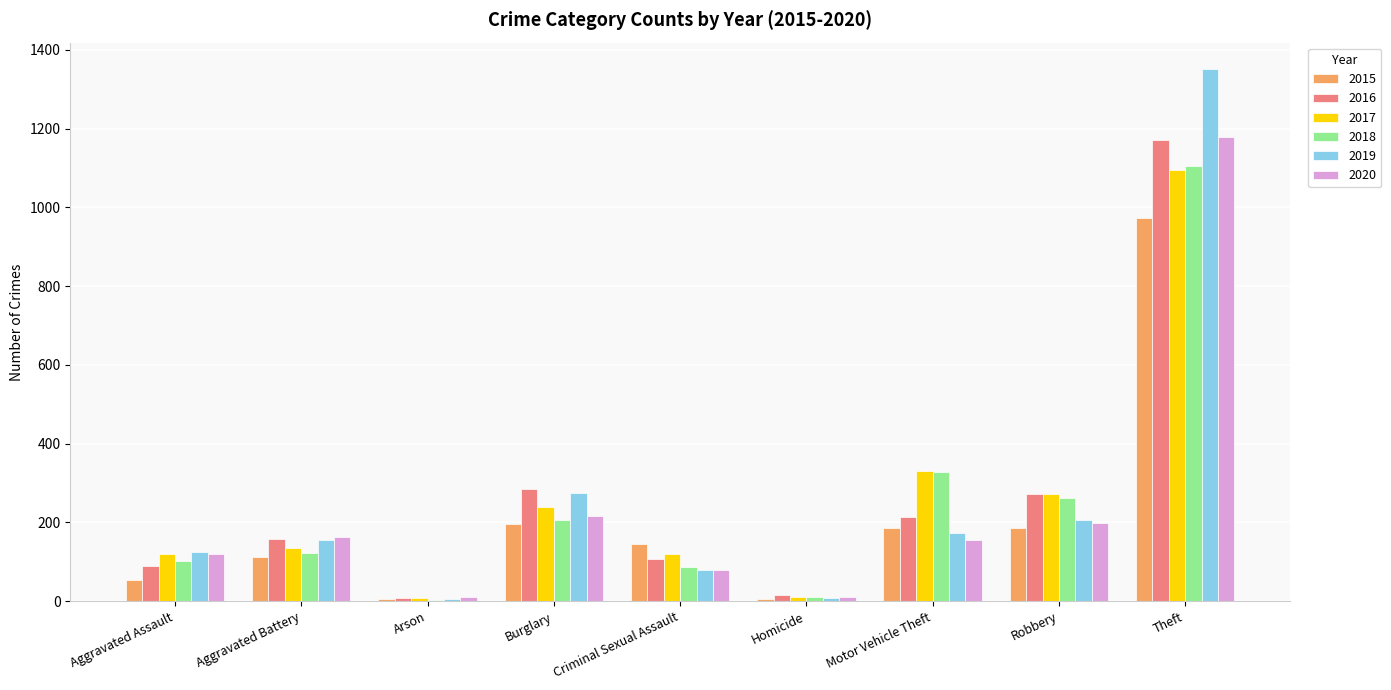

Is it true that 2019 equals 90 at Robbery?

False